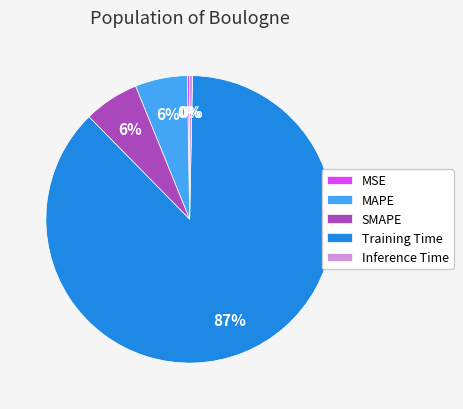

Is it true that SMAPE is 6% of the pie?

True